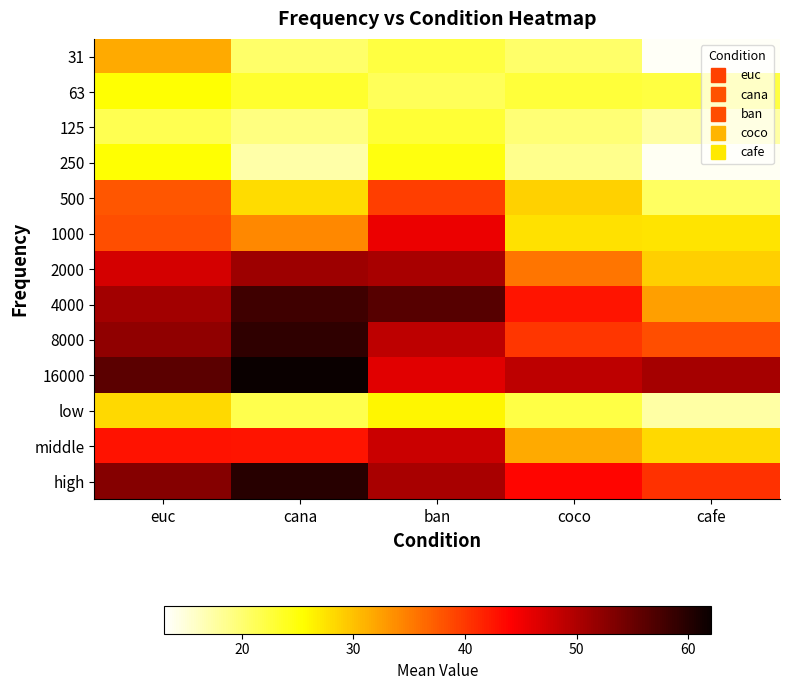

How many series are shown in this chart?

13